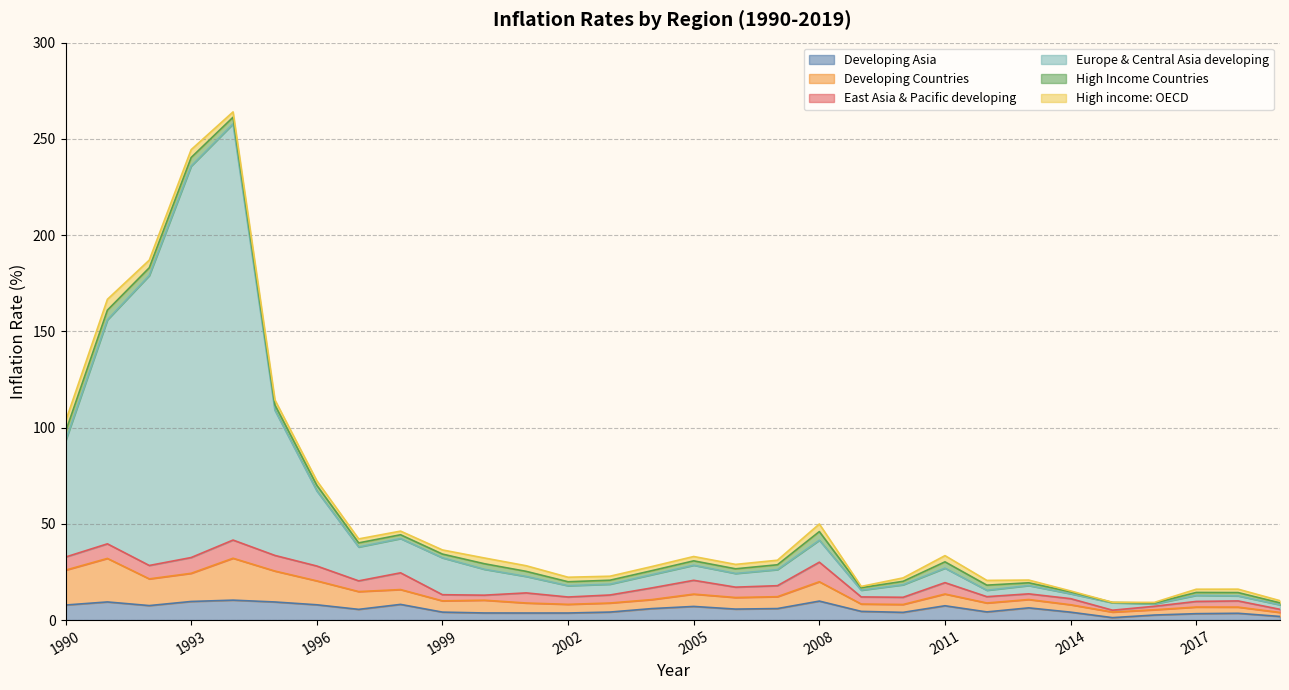

What is the minimum value shown in the chart?

1.3